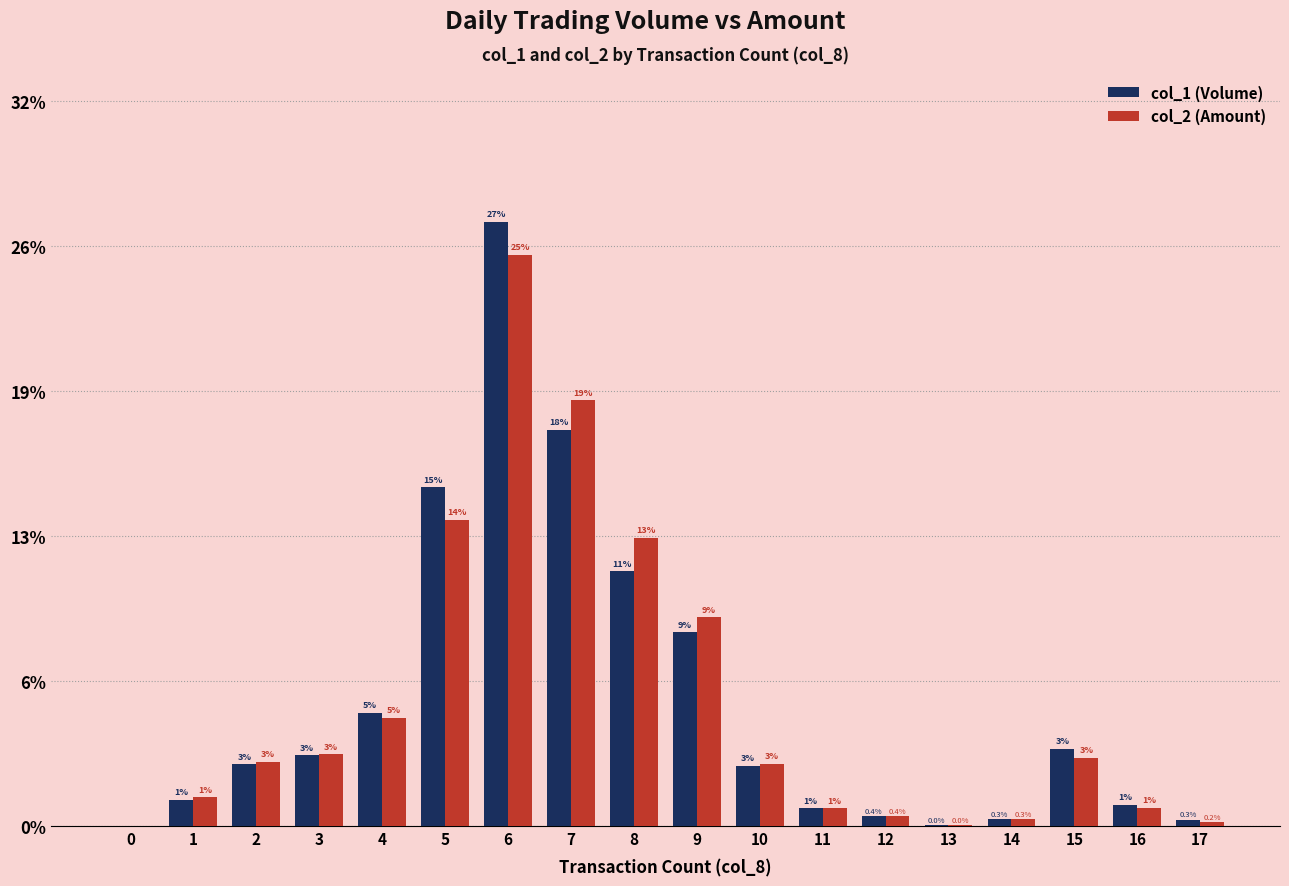

Between 13 and 2, which is larger?

2